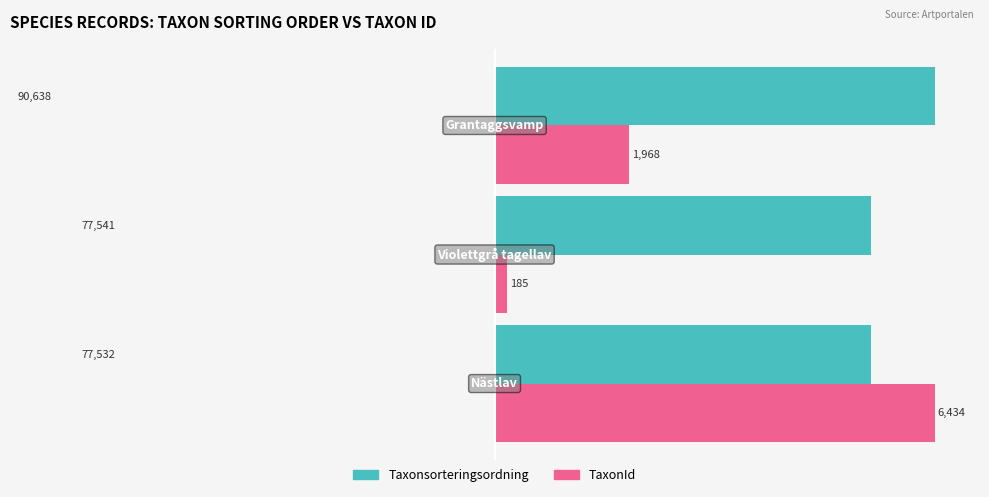

At how many categories does at least one series exceed 2?

3